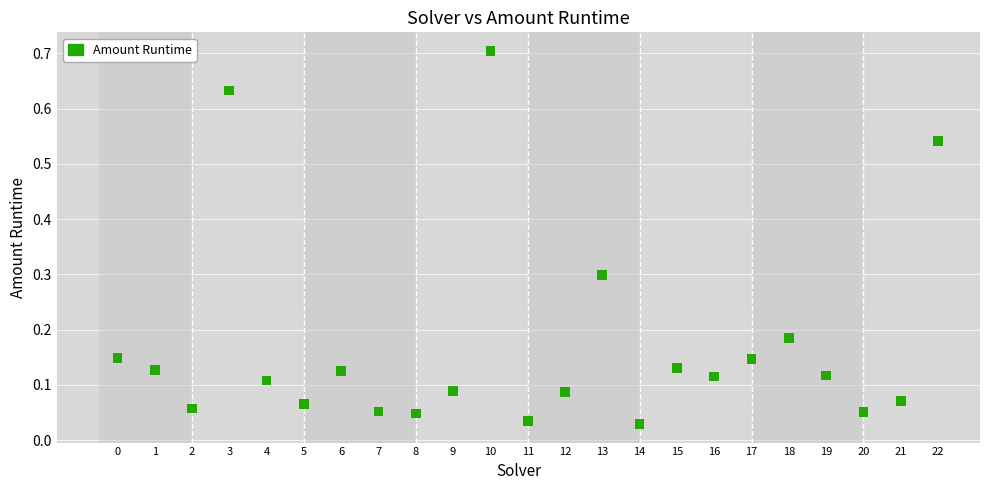

What is the range of Y values (max minus min)?

0.7